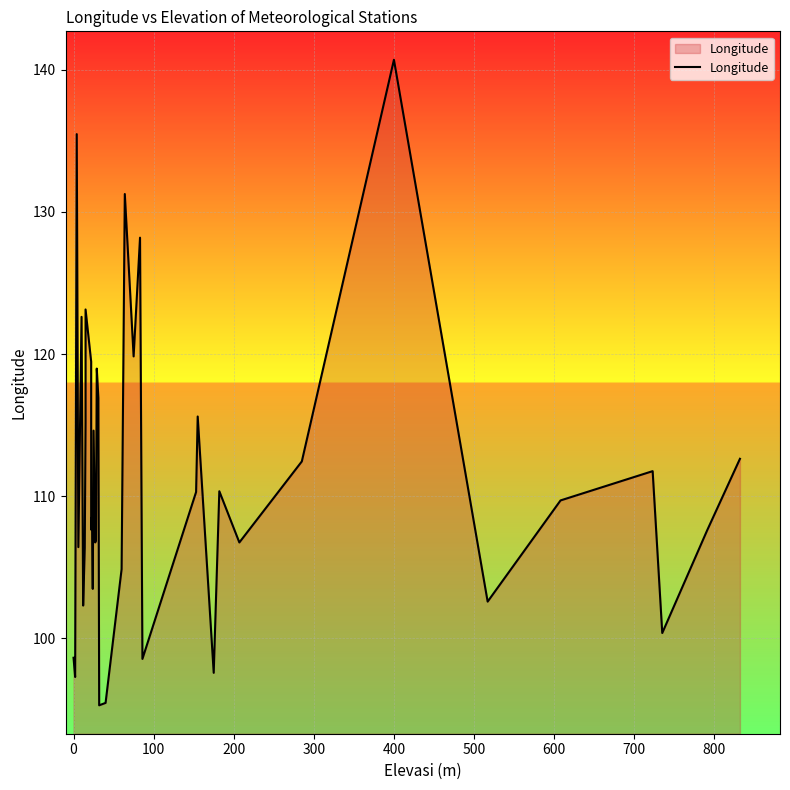

How many data points are less than 109?

19